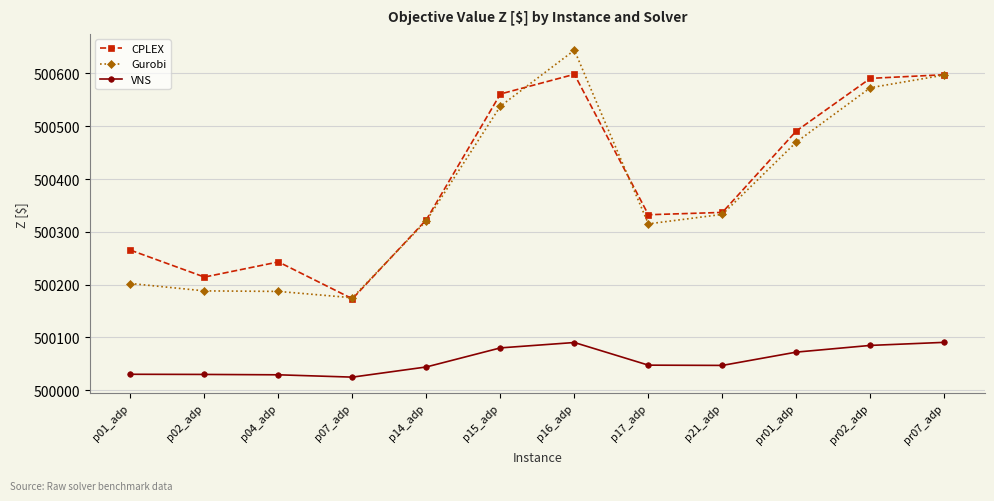

At which category does CPLEX reach its first local peak?

p04_adp